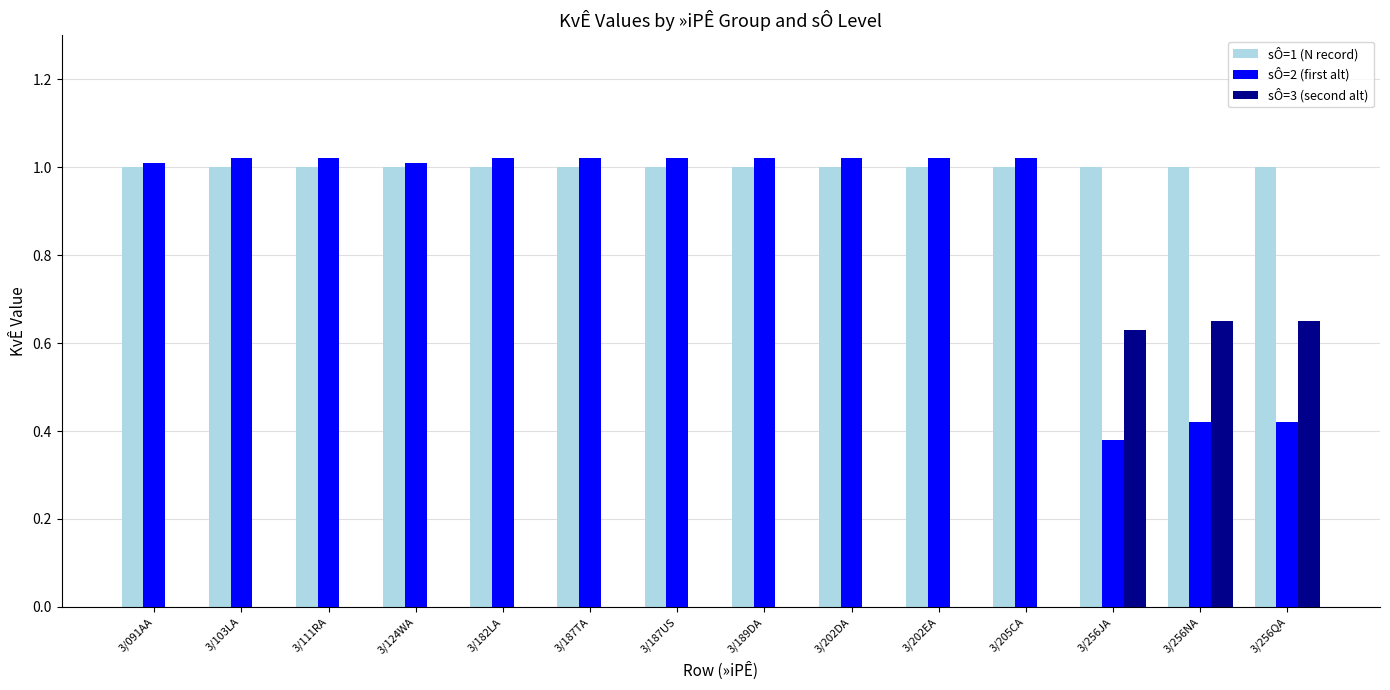

Which series has the largest total across all categories?

sÔ=1 (N record)